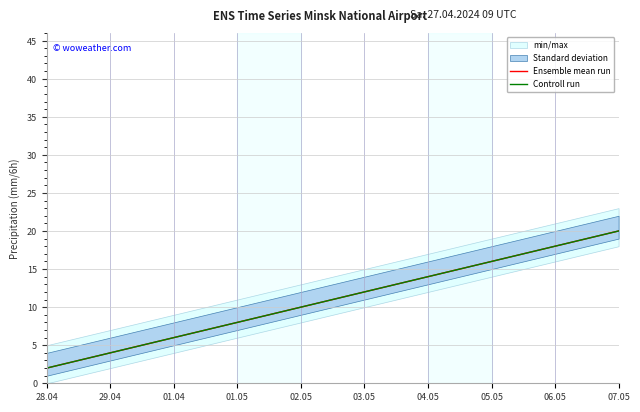

What is the lowest value of the Controll run series?

2